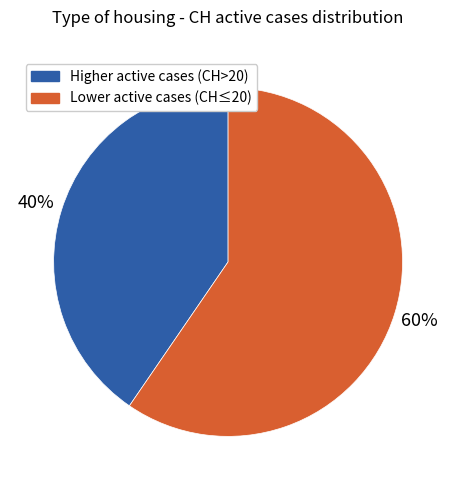

To the nearest percent, what is the average slice percentage?

50%